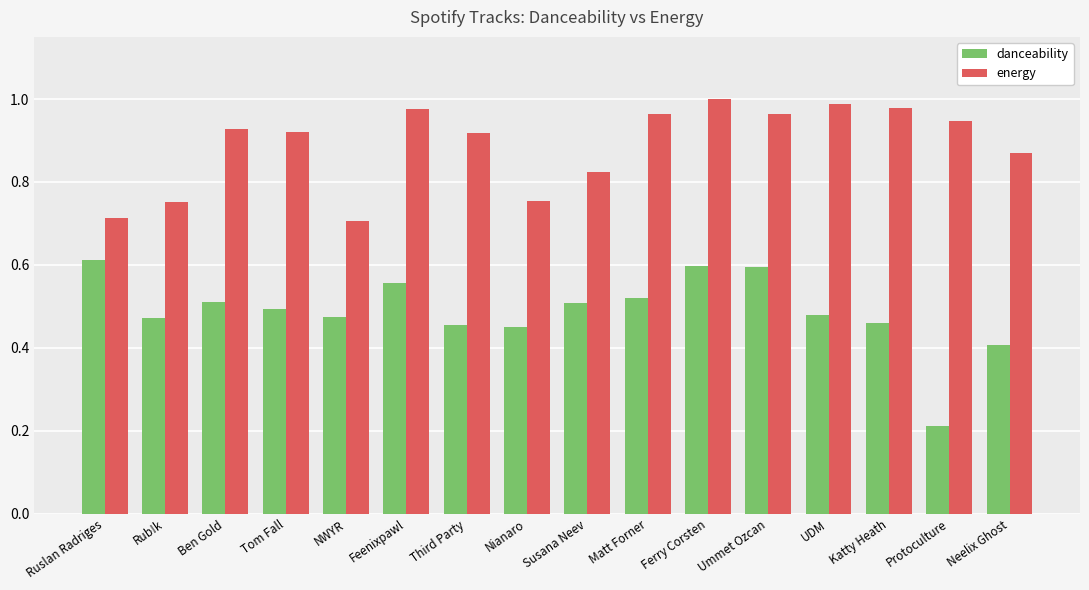

Which category has the highest value across all series?

Ferry Corsten